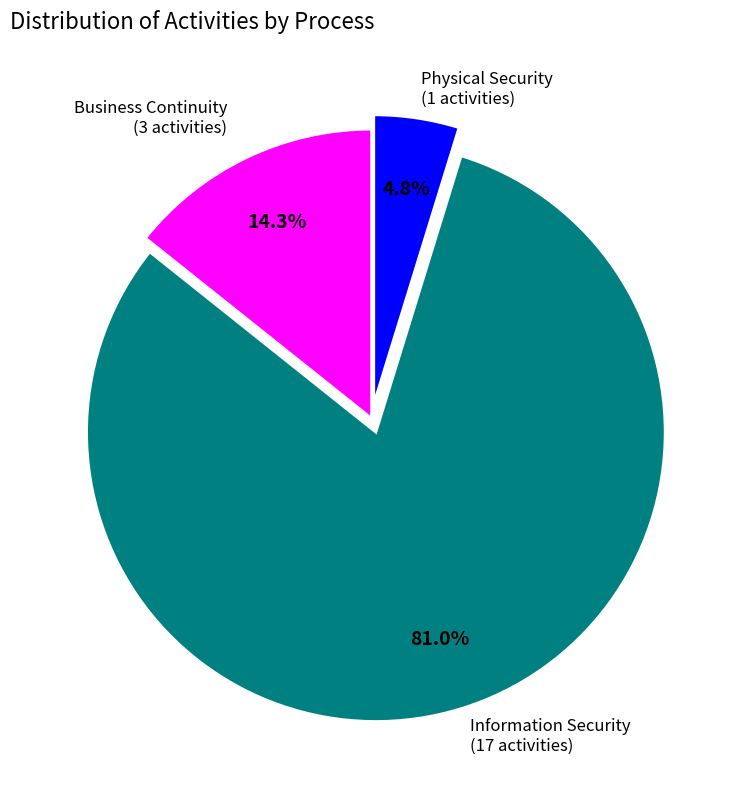

Does any single category account for the majority?

Yes